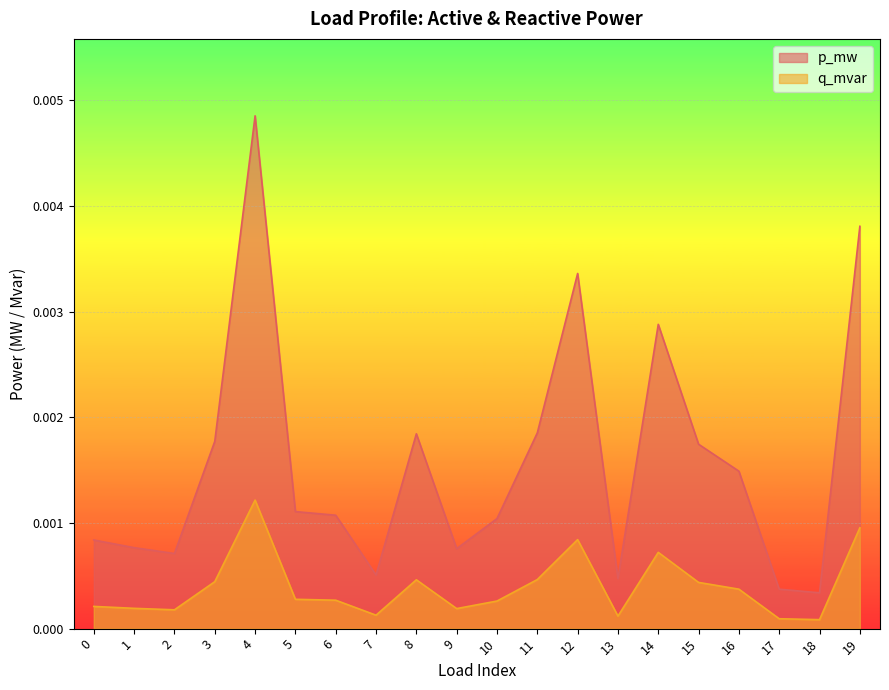

Between 1 and 16, which series saw the biggest shift?

p_mw